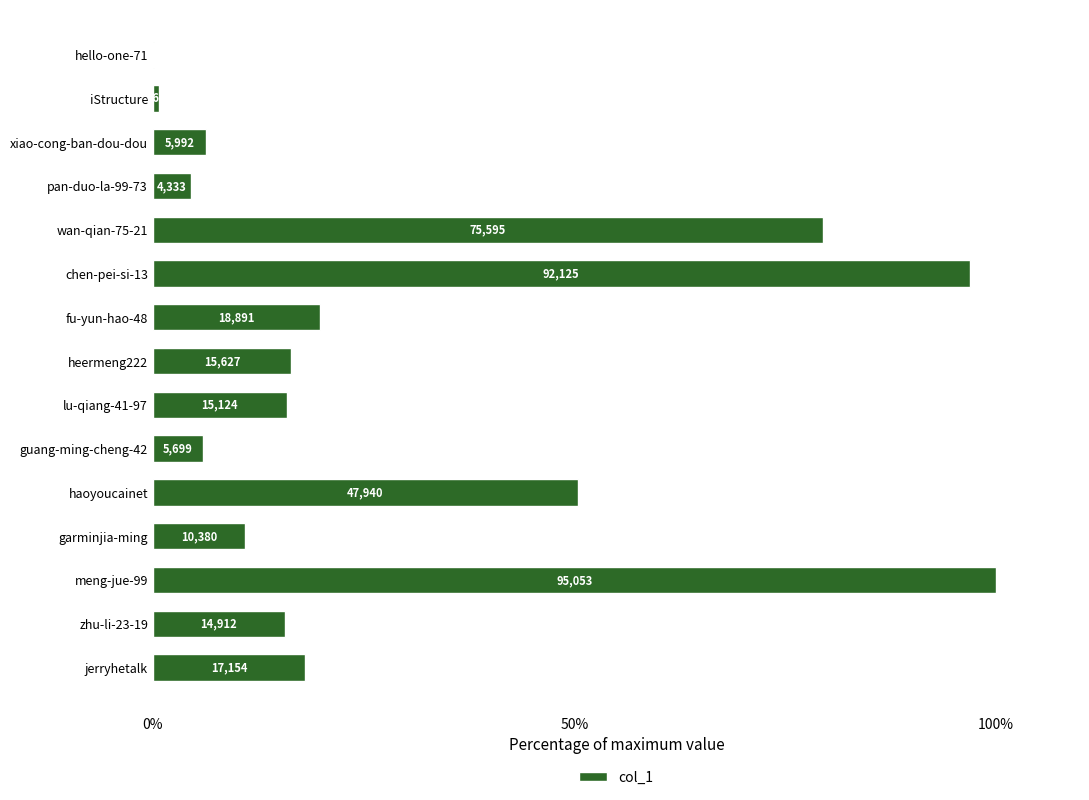

Are the bars horizontal?

Yes